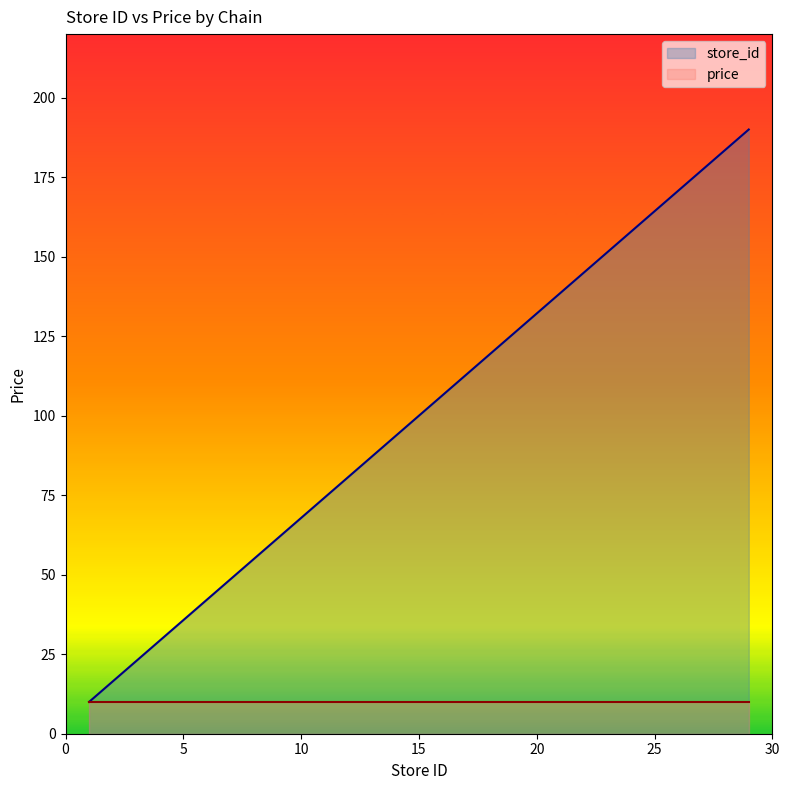

What is the sum of the values at 27 and 13?

264.3